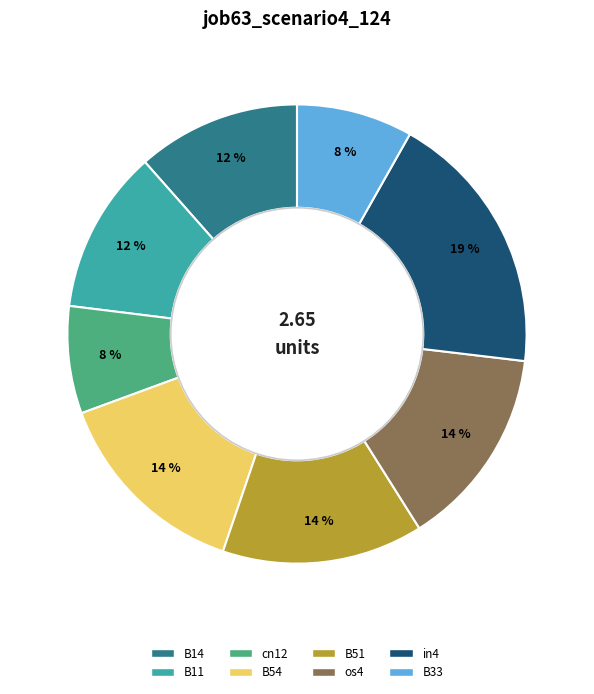

Between B51 and cn12, which is larger?

B51